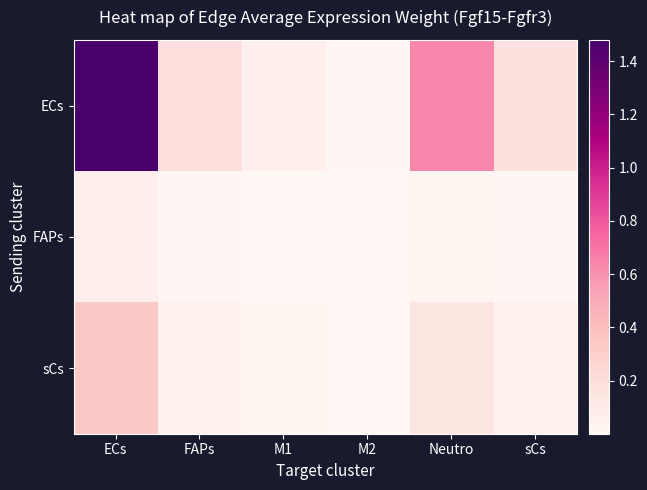

Which category has the highest value across all series?

ECs